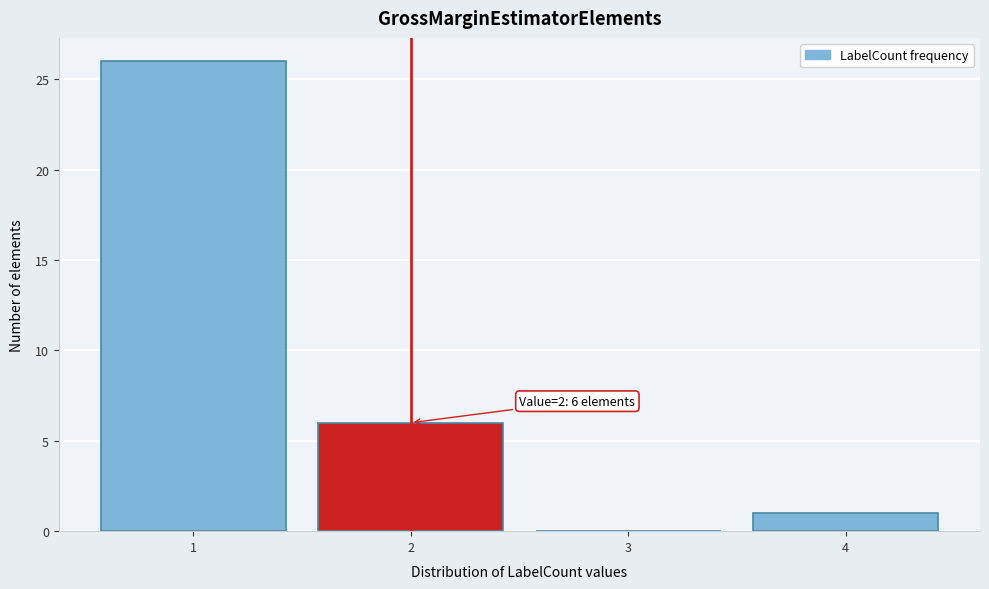

Reading left to right, list all the values displayed in this chart.

1=26	2=6	3=0	4=1